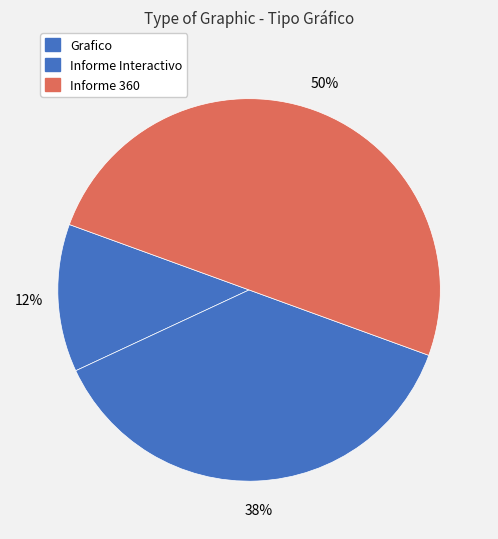

How many slices are in this pie chart?

3